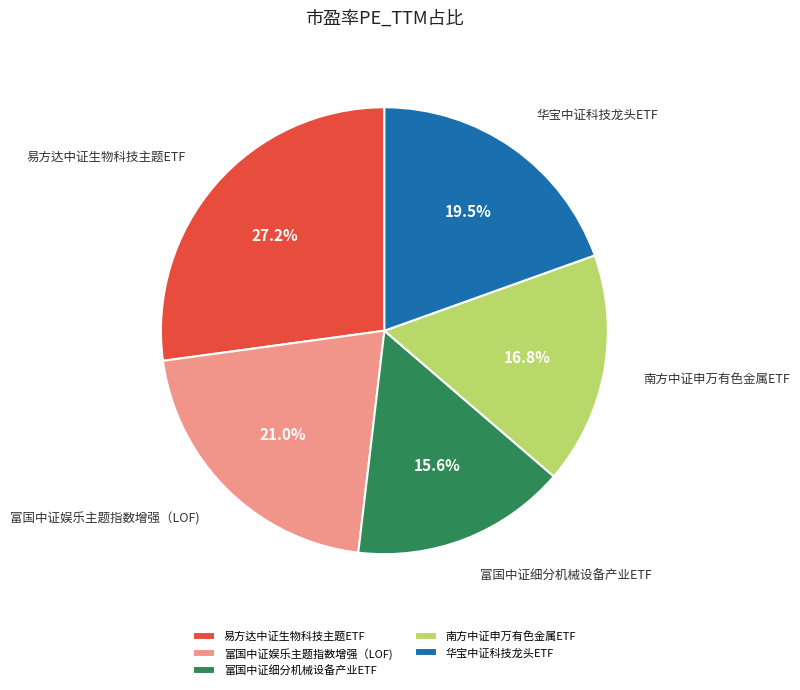

What percentage is NOT represented by 富国中证细分机械设备产业ETF?

84.4%